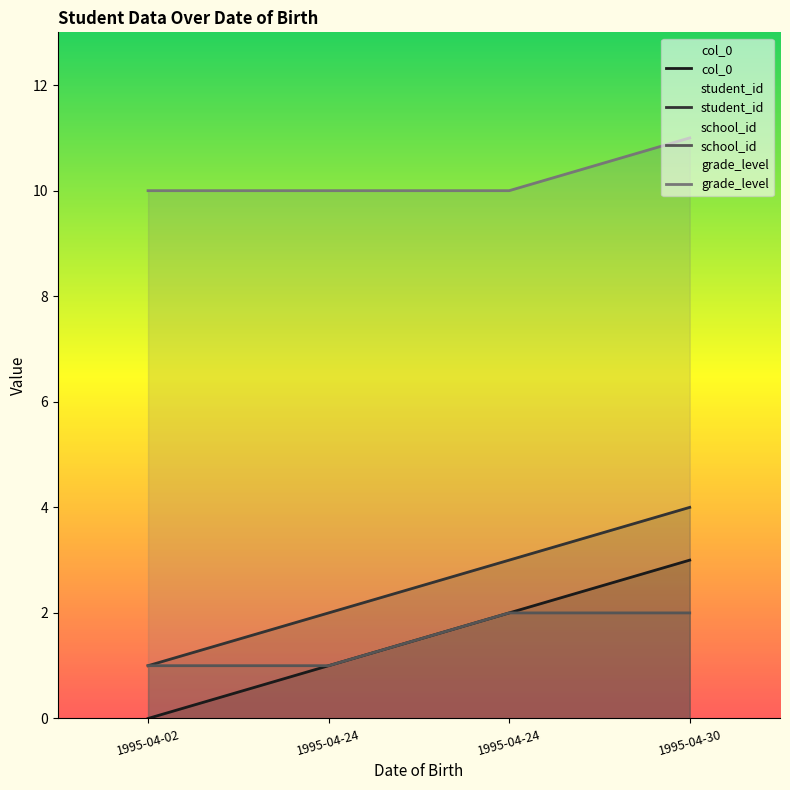

Reading right to left, transcribe all the data shown in this chart.

col_0: 1995-04-30=3	1995-04-24=2	1995-04-24=1	1995-04-02=0
student_id: 1995-04-30=4	1995-04-24=3	1995-04-24=2	1995-04-02=1
school_id: 1995-04-30=2	1995-04-24=2	1995-04-24=1	1995-04-02=1
grade_level: 1995-04-30=11	1995-04-24=10	1995-04-24=10	1995-04-02=10